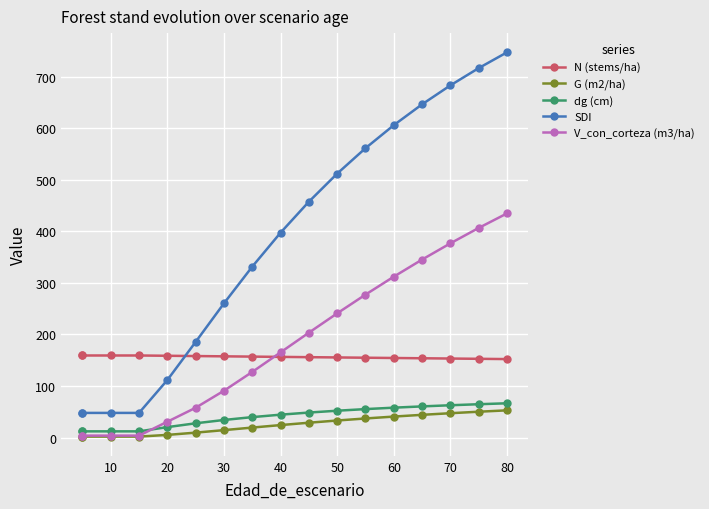

Is it true that V_con_corteza (m3/ha) equals 717.8 at 15?

False